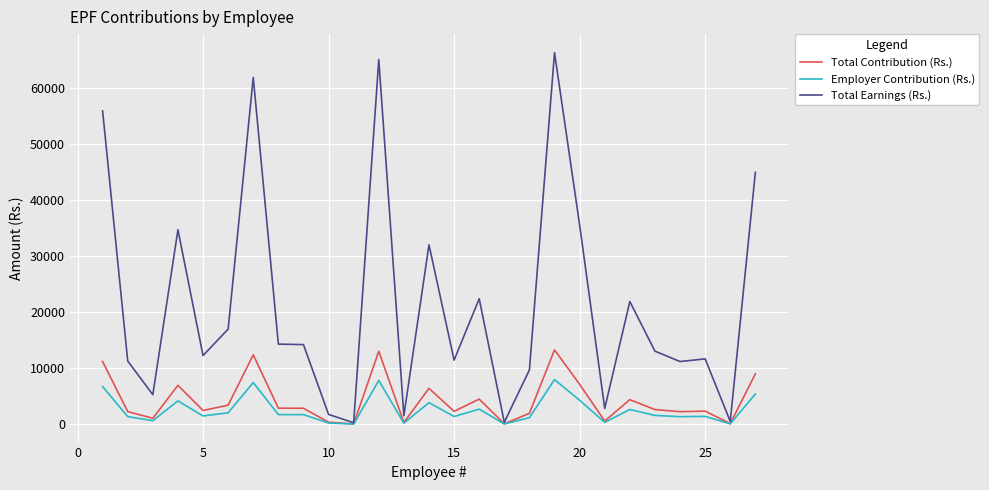

Which series has the largest total across all categories?

Total Earnings (Rs.)